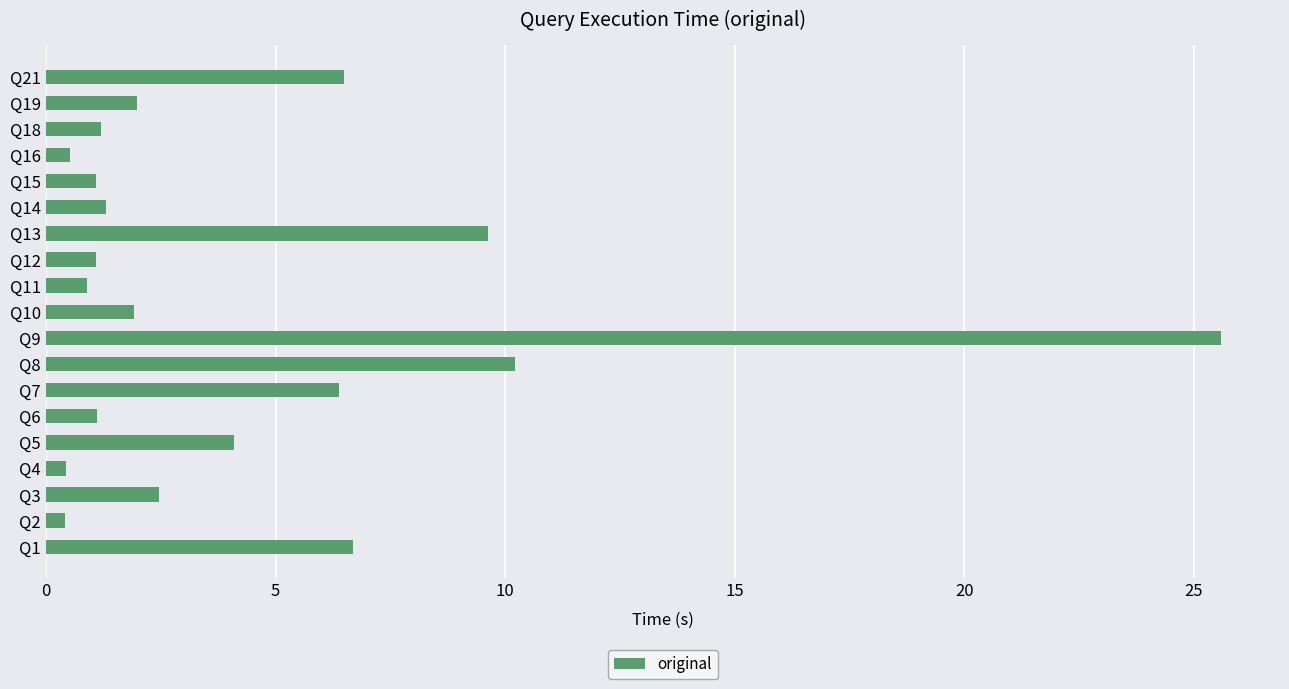

How many series are shown in this chart?

1